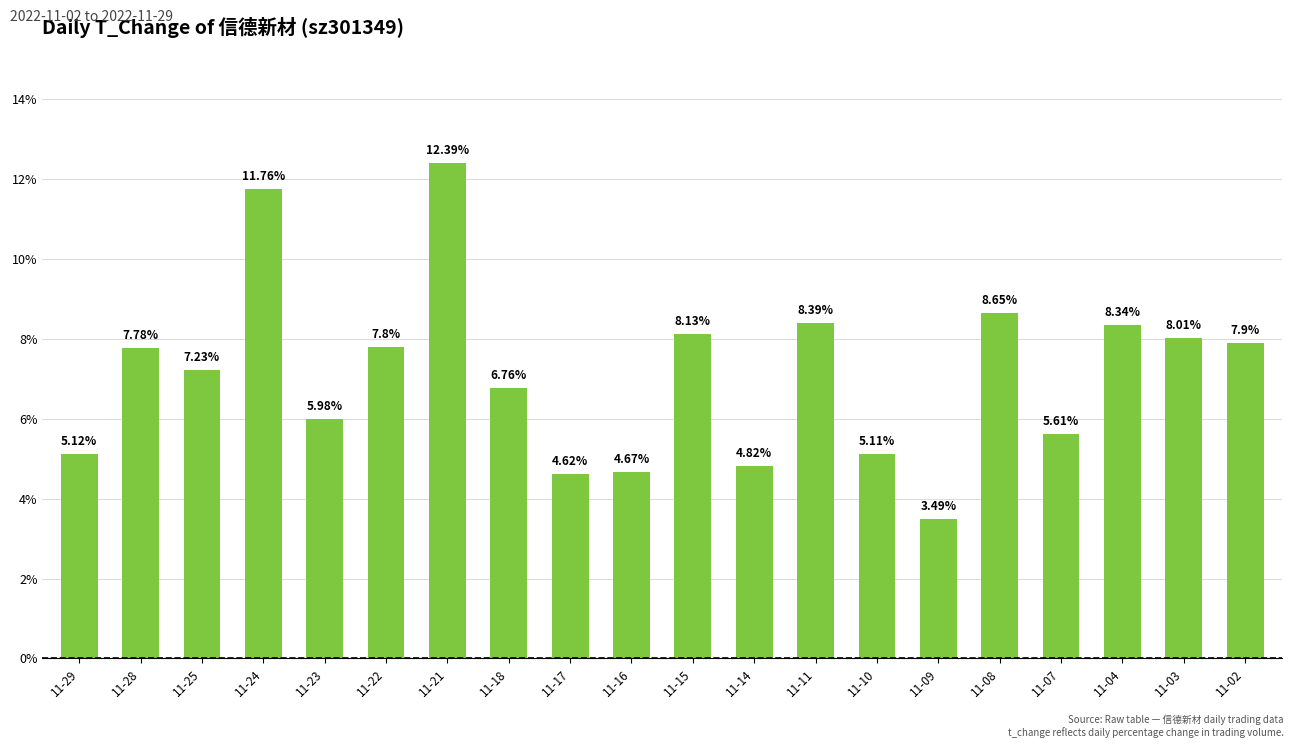

What is the difference between the maximum and minimum values?

8.9